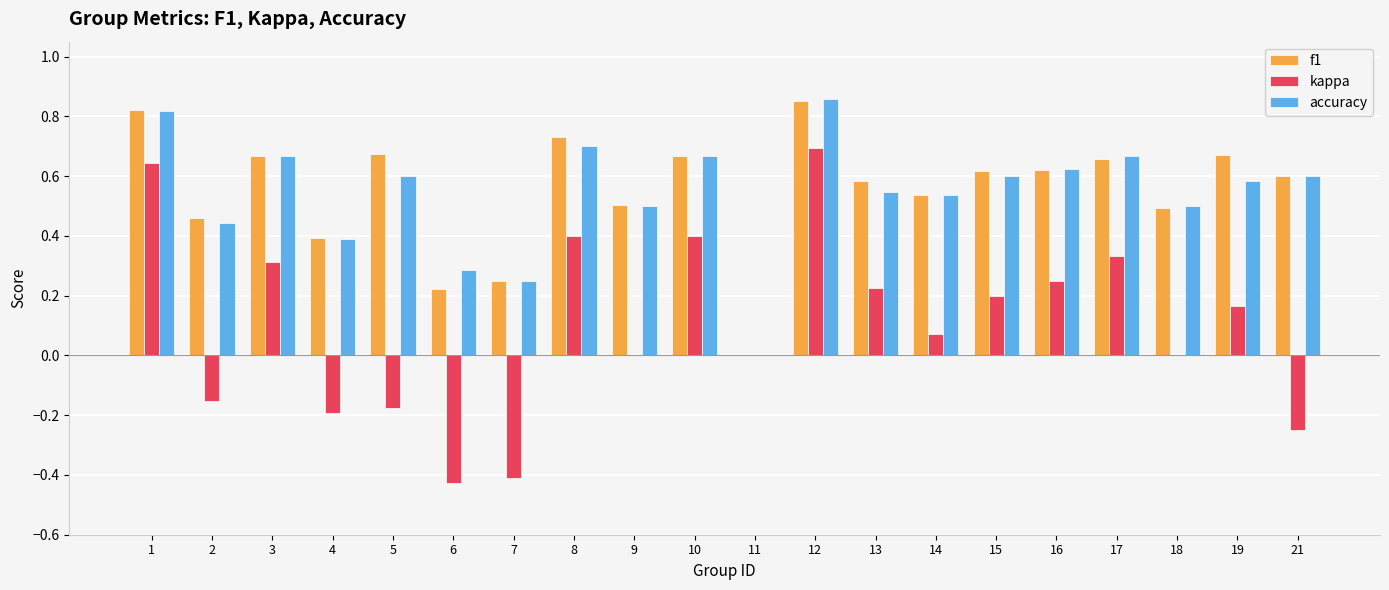

Which series changed the most between 17 and 19?

kappa